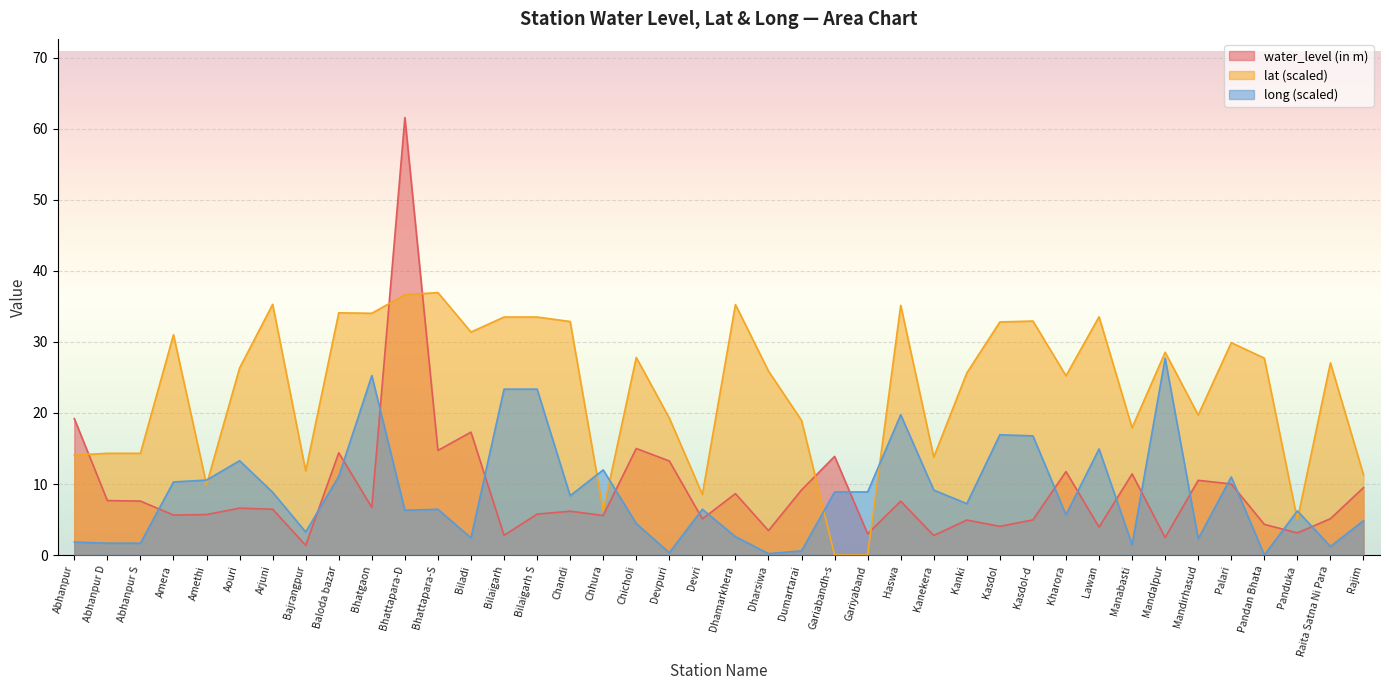

True or false: lat and water_level (in m) intersect in this chart.

True